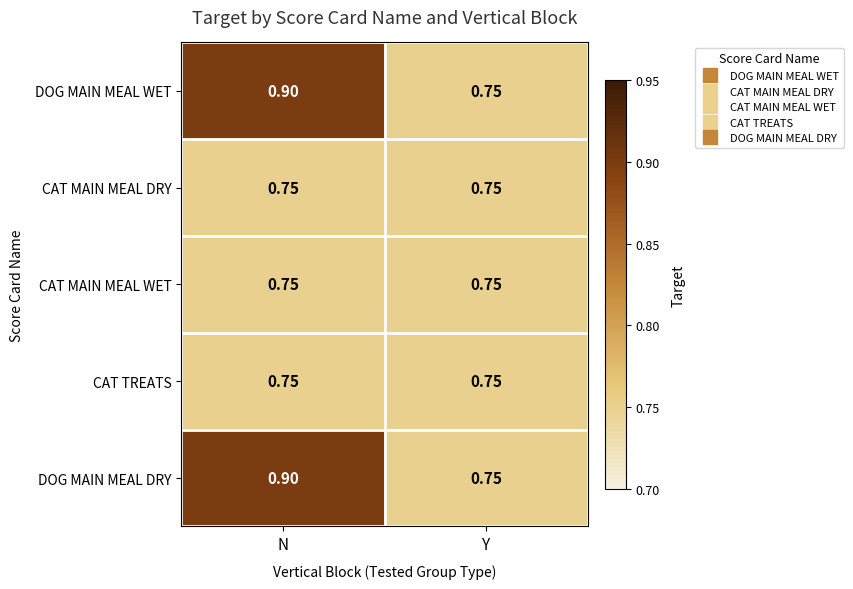

Rank the categories by DOG MAIN MEAL WET value from highest to lowest.

N, Y